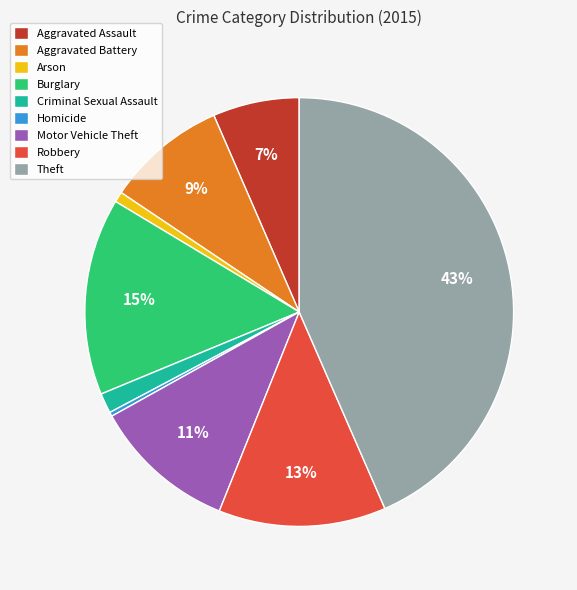

Is Theft the majority of the pie?

No